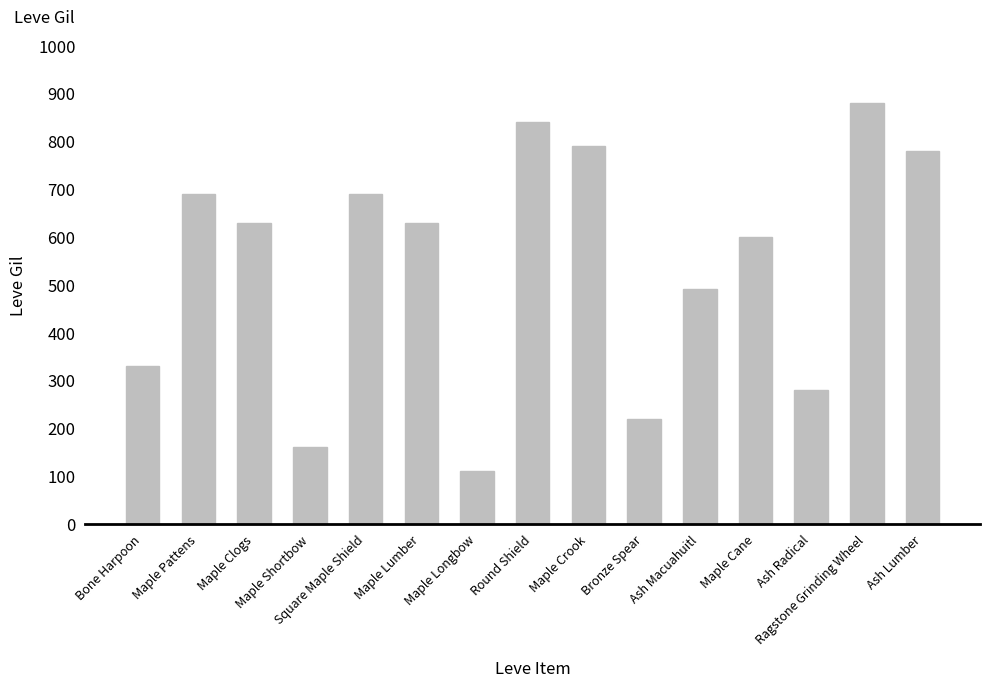

What is the sum of all values?

8120